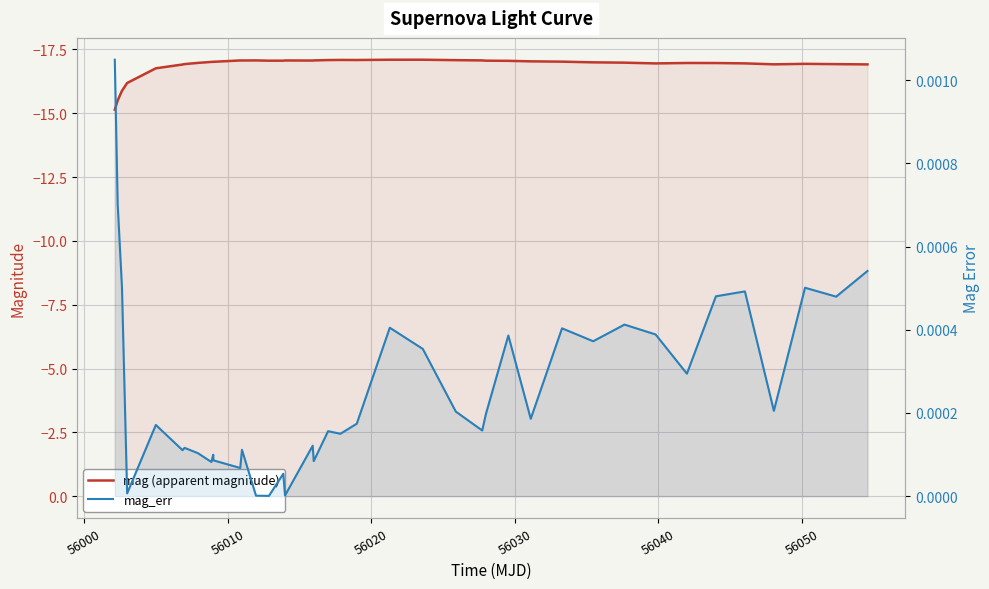

True or false: mag_err and mag (apparent magnitude) cross at least once.

False